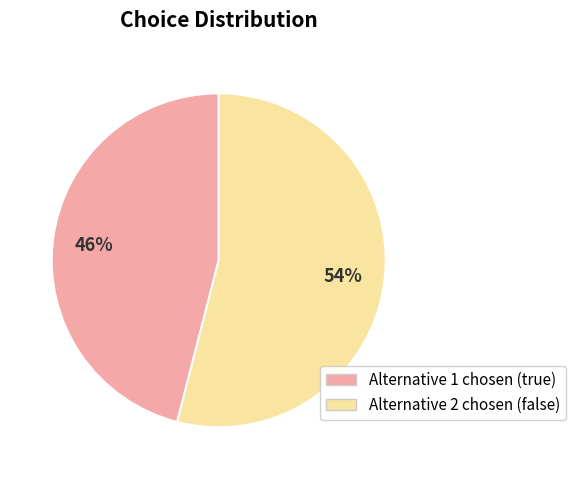

To the nearest percent, what is the difference between the largest and smallest slice percentages?

8%